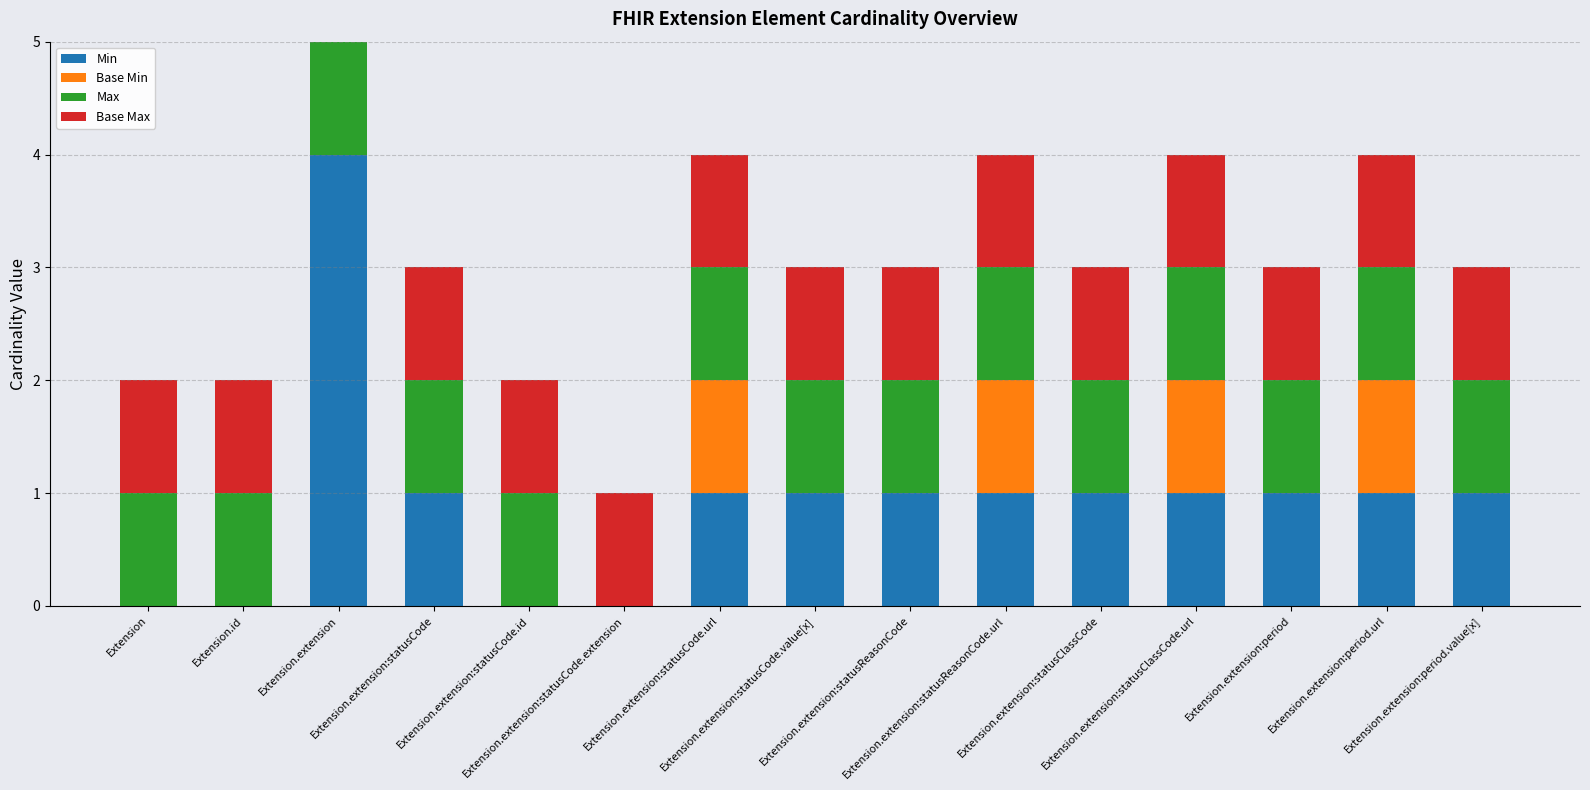

List the series in order of their peak value, highest first.

Min, Base Min, Max, Base Max